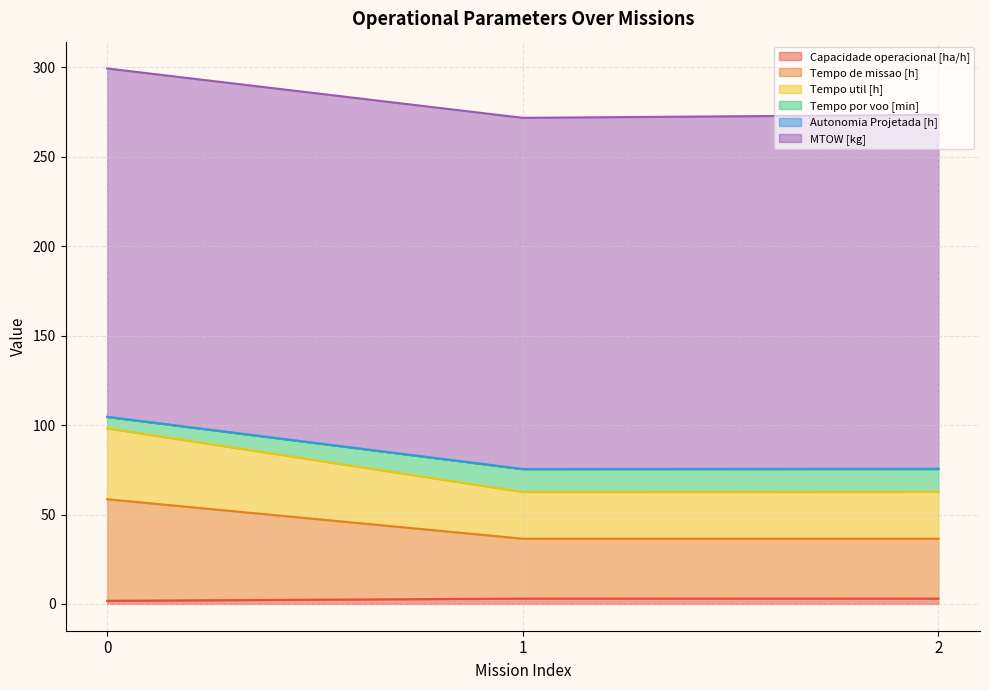

Does the chart have visible grid lines?

Yes